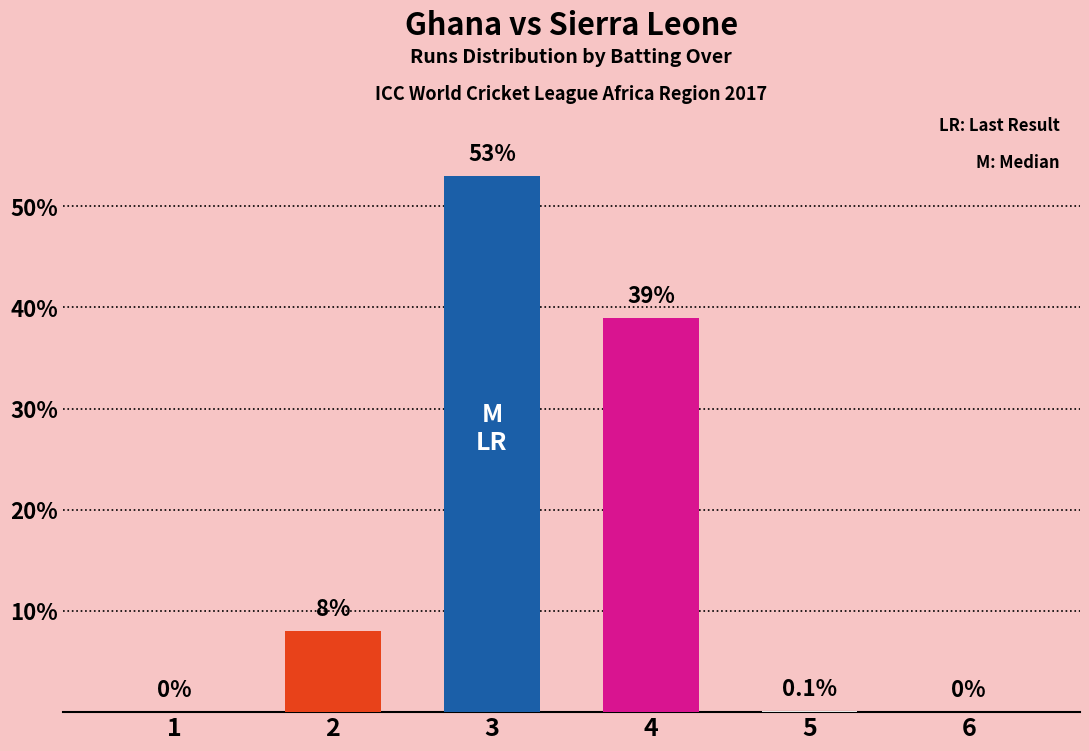

What is the sum of the values at 4 and 6?

39.0